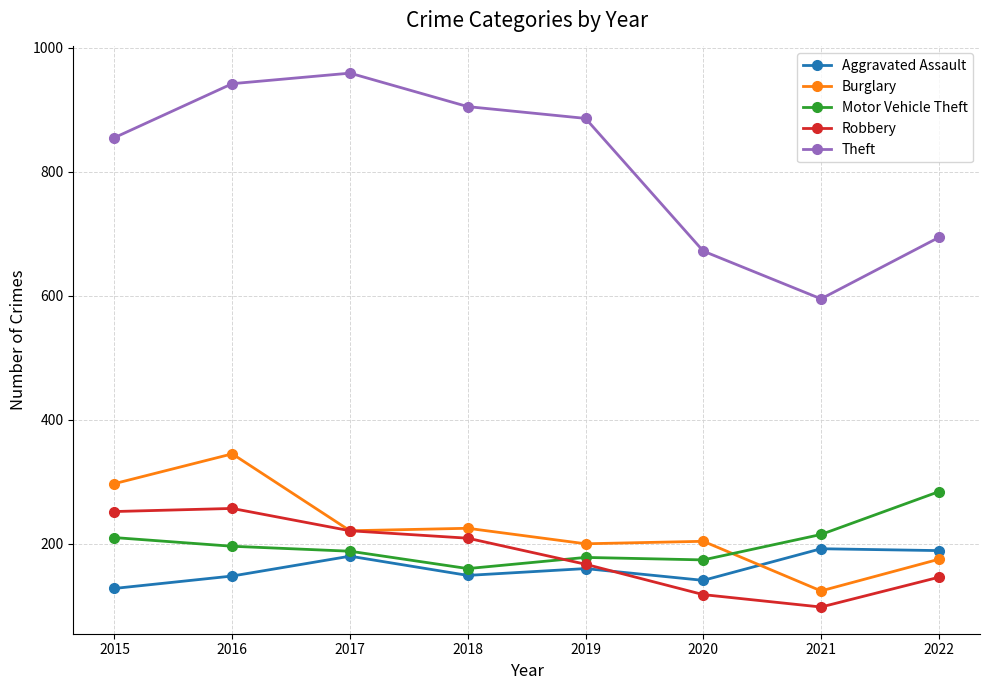

What is the difference between the second highest and minimum values in the Burglary series?

173